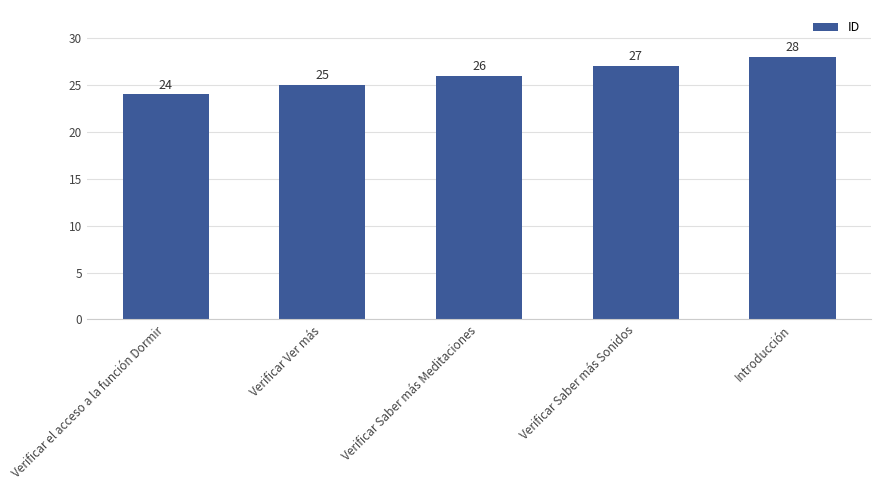

Rank the categories by value from lowest to highest.

Verificar el acceso a la función Dormir, Verificar Ver más, Verificar Saber más Meditaciones, Verificar Saber más Sonidos, Introducción